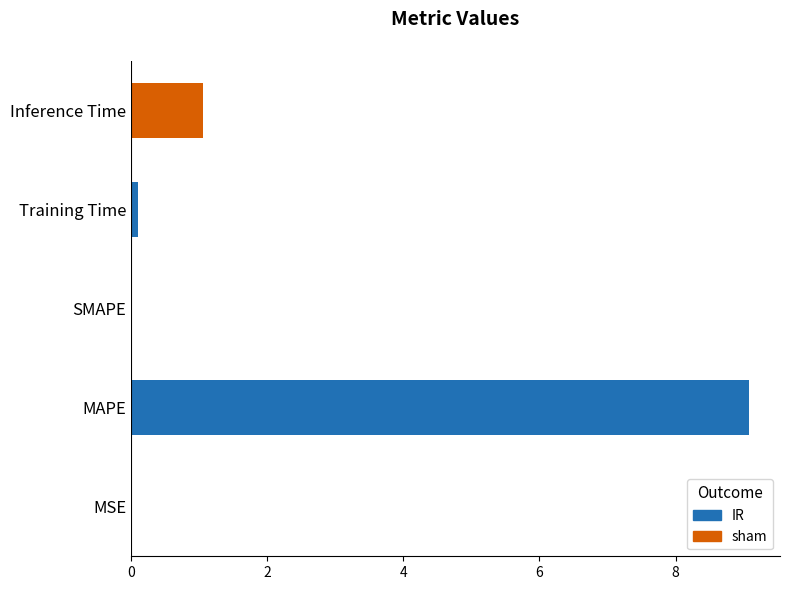

What is the ratio of the value at MAPE to the value at Inference Time?

8.6